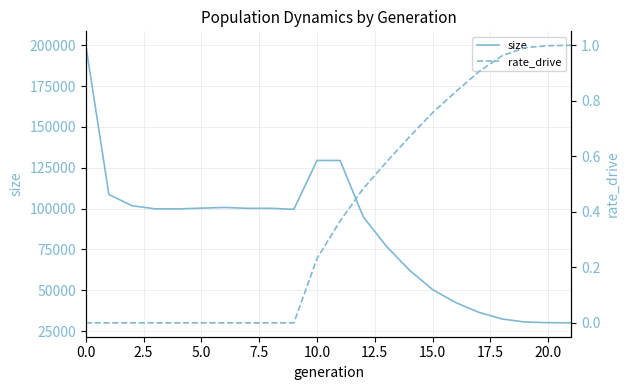

True or false: rate_drive has a value of 1.6 at 18.

False